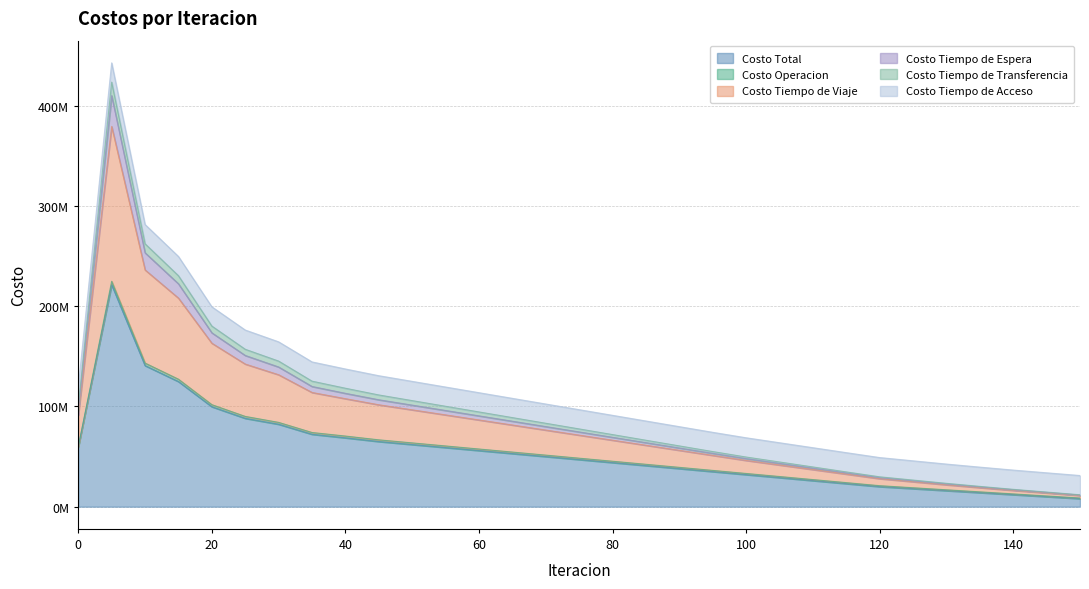

How many data points in Costo Tiempo de Espera are less than 96818323?

15